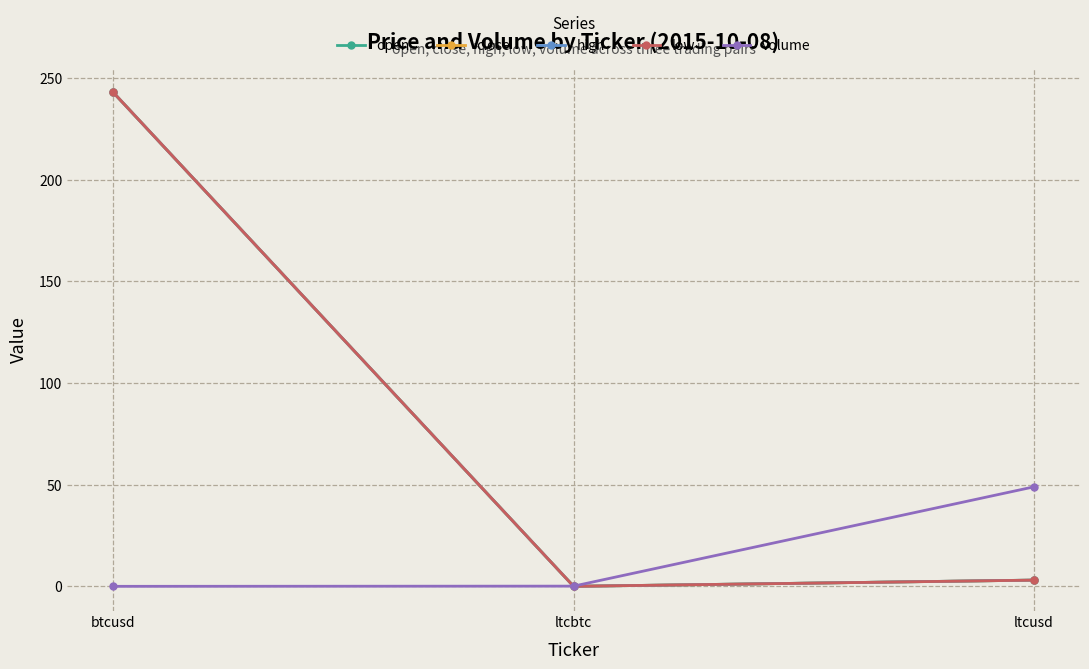

Reading left to right, what are all the values shown in this chart?

open: 243.0	0.0	3.1
close: 243.0	0.0	3.1
high: 243.0	0.0	3.1
low: 243.0	0.0	3.1
volume: 0.0	0.1	49.0